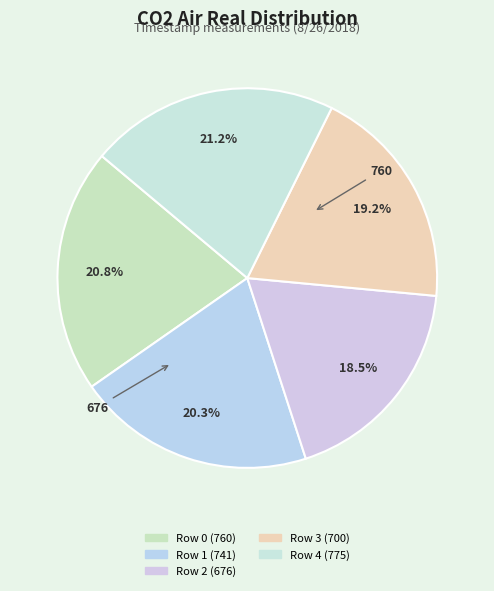

True or false: Row 2 (676) accounts for 19% of the total.

True